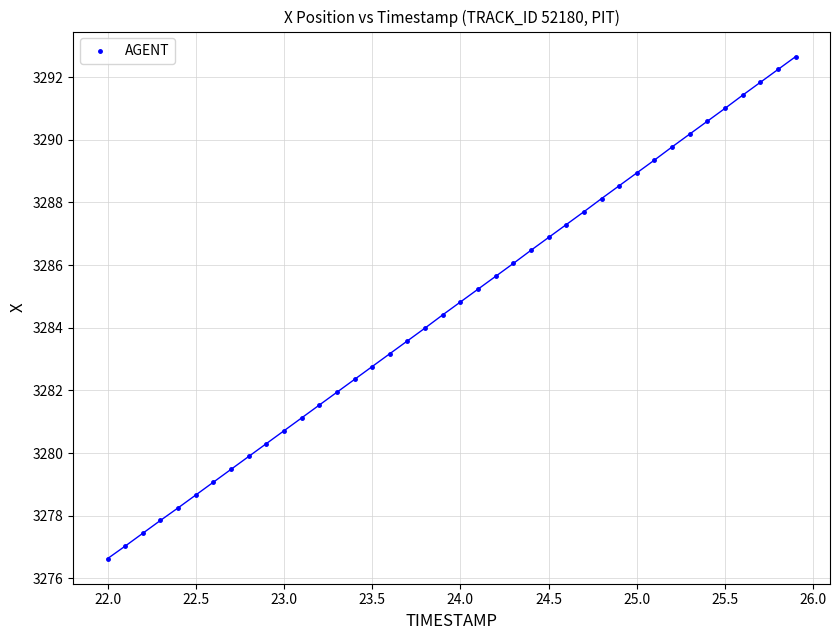

What is the range of Y values (max minus min)?

16.0